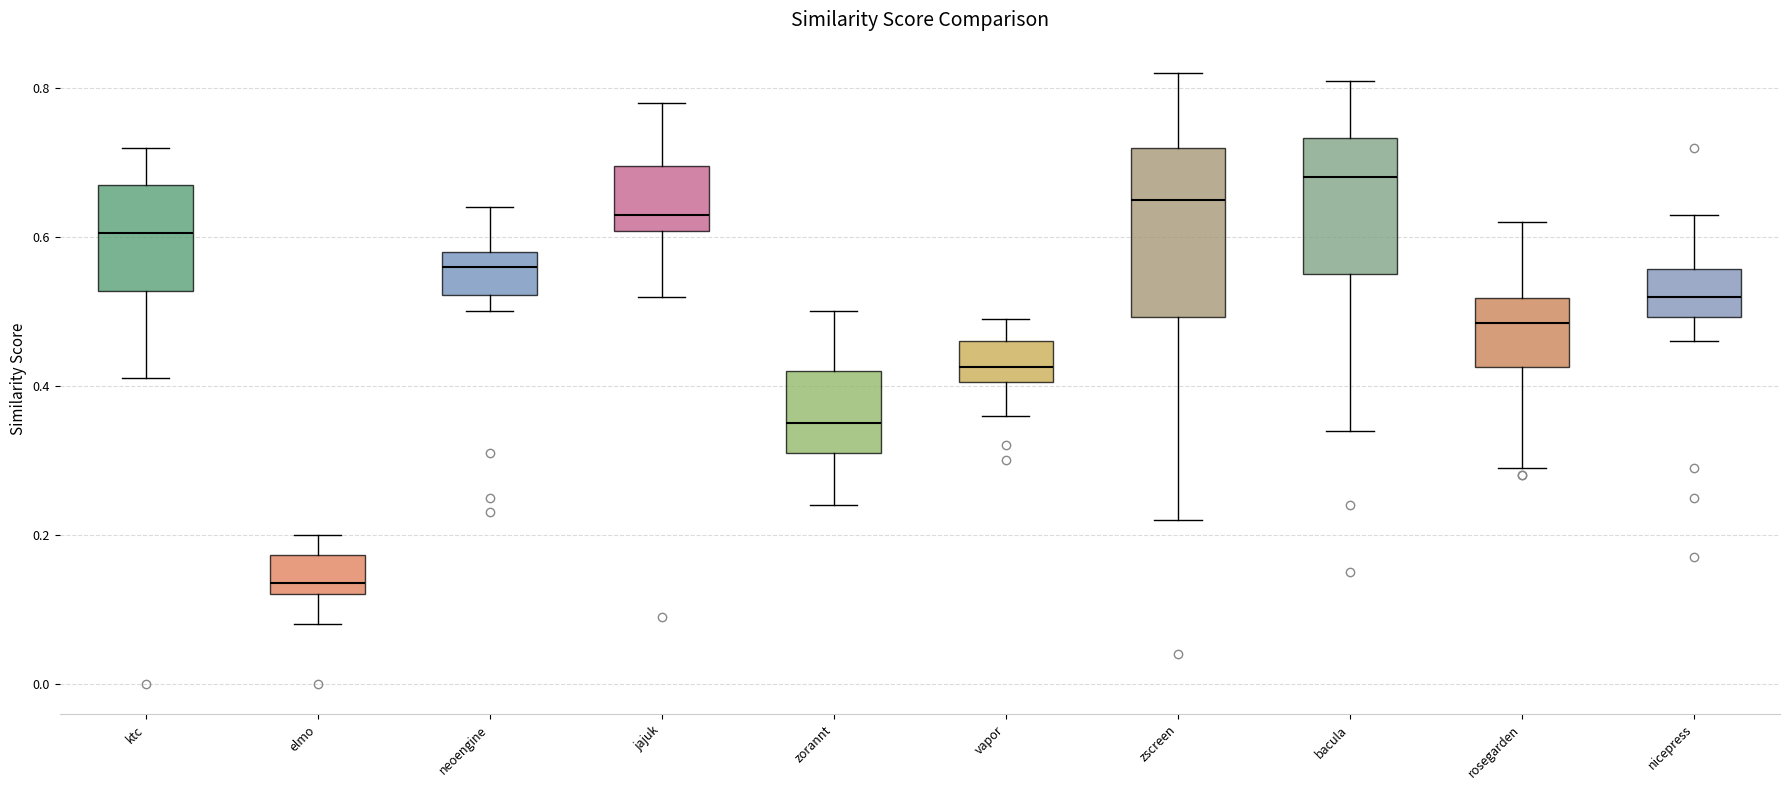

Reading left to right, read every box against the y-axis: the position of its median line, the range the box covers, and the ends of its whiskers. The values are not printed on the chart, so give them approximately, as read against the axis.

ktc: median 0.60, box 0.52 to 0.68, whiskers 0.42 to 0.72
elmo: median 0.14, box 0.12 to 0.18, whiskers 0.08 to 0.20
neoengine: median 0.56, box 0.52 to 0.58, whiskers 0.50 to 0.64
jajuk: median 0.64, box 0.60 to 0.70, whiskers 0.52 to 0.78
zorannt: median 0.36, box 0.32 to 0.42, whiskers 0.24 to 0.50
vapor: median 0.42, box 0.40 to 0.46, whiskers 0.36 to 0.50
zscreen: median 0.66, box 0.50 to 0.72, whiskers 0.22 to 0.82
bacula: median 0.68, box 0.56 to 0.74, whiskers 0.34 to 0.82
rosegarden: median 0.48, box 0.42 to 0.52, whiskers 0.30 to 0.62
nicepress: median 0.52, box 0.50 to 0.56, whiskers 0.46 to 0.64